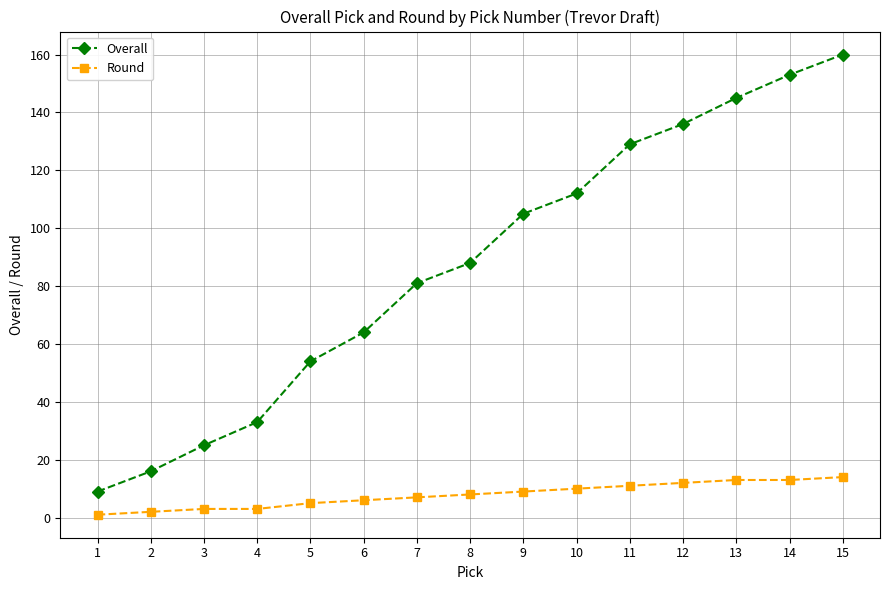

List the series in order of their peak value, lowest first.

Round, Overall